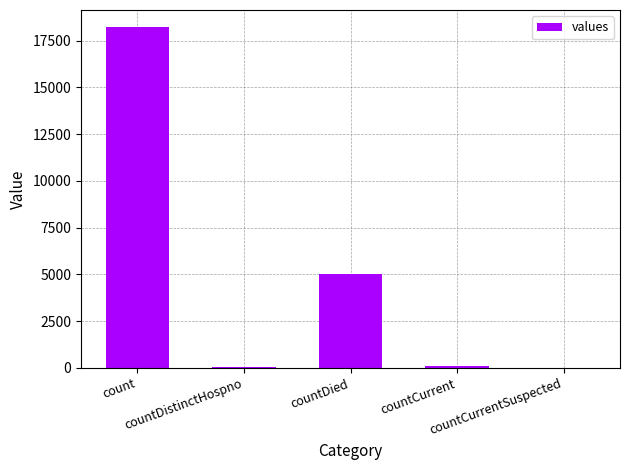

The chart shows a value of 18225 at count. True or false?

True